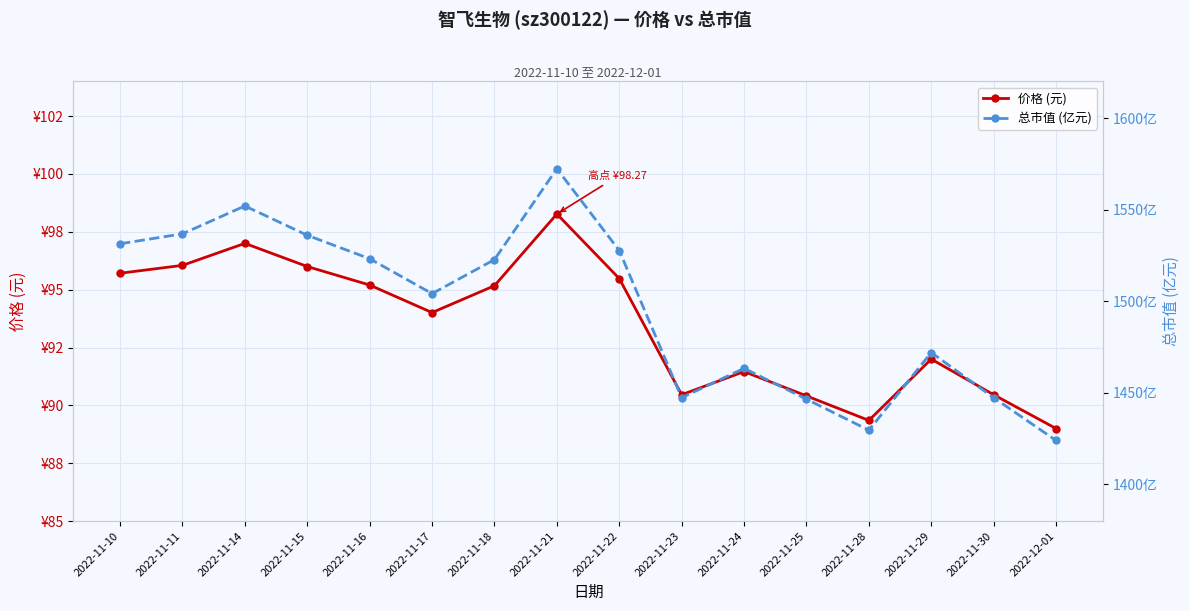

What is the difference between the 价格 (元) values at 2022-11-17 and 2022-11-22?

1.5